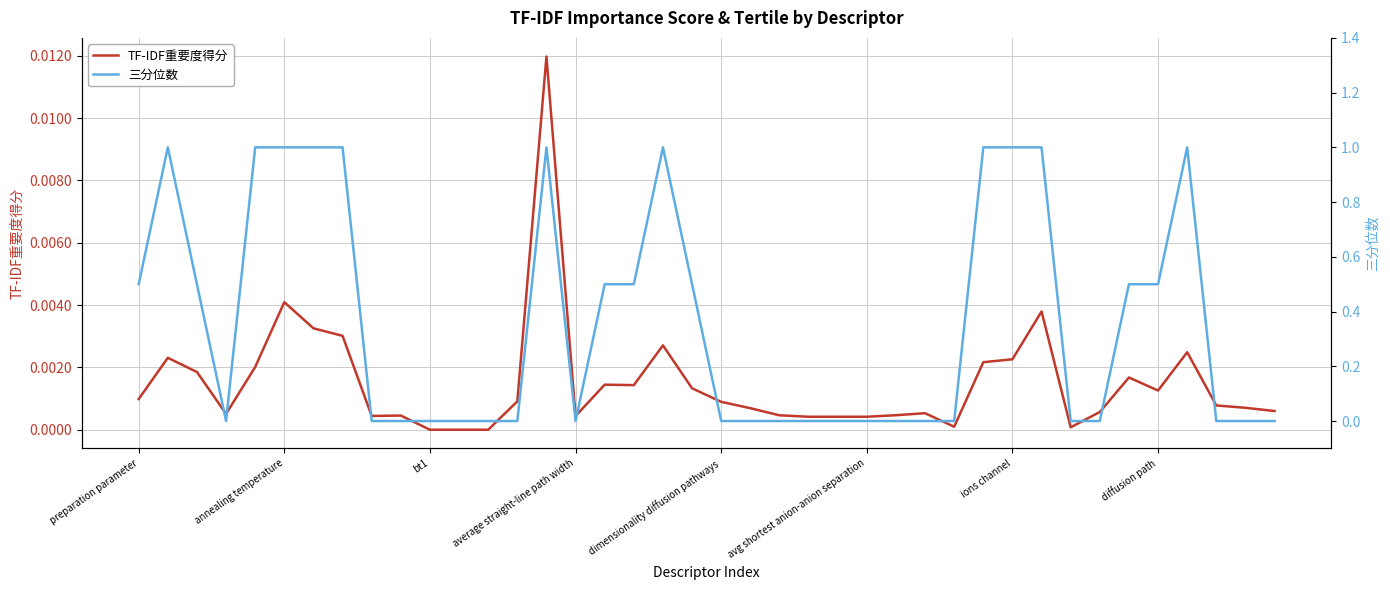

How many intersections are there between TF-IDF重要度得分 and 三分位数?

11